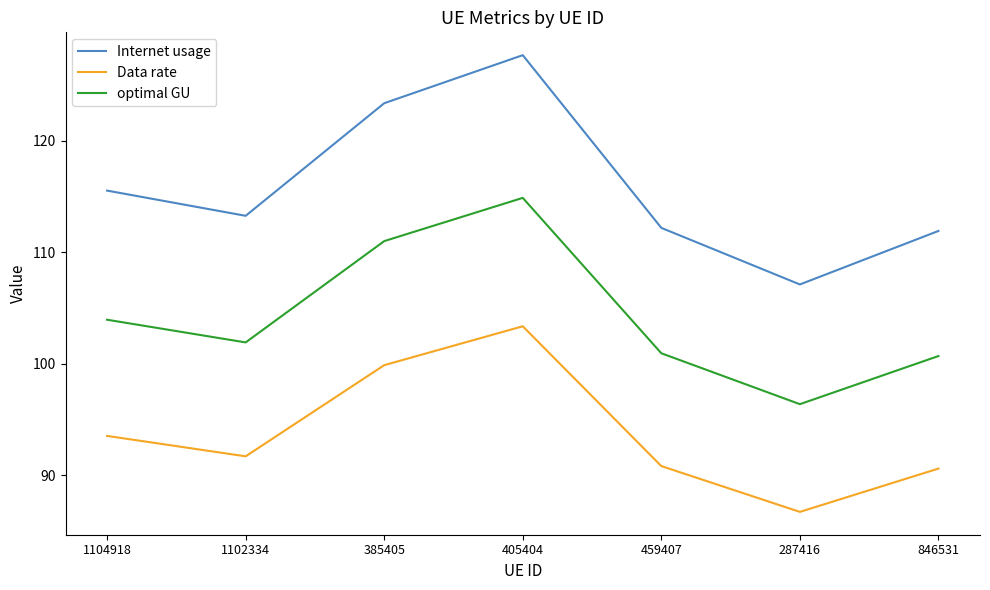

At which label does optimal GU first exceed 101?

1104918